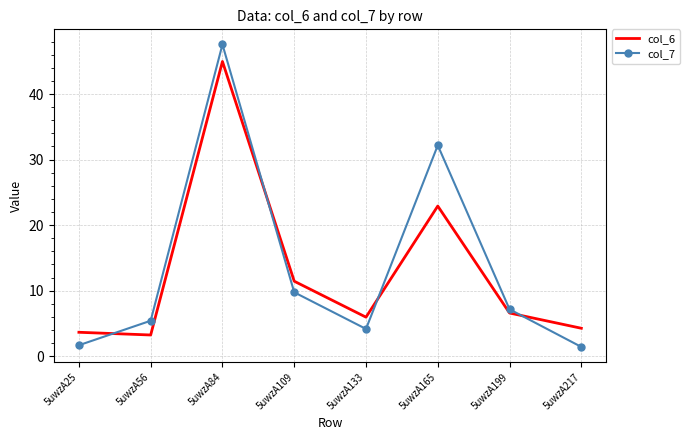

At which category is the sum across all series the highest?

5uwzA84